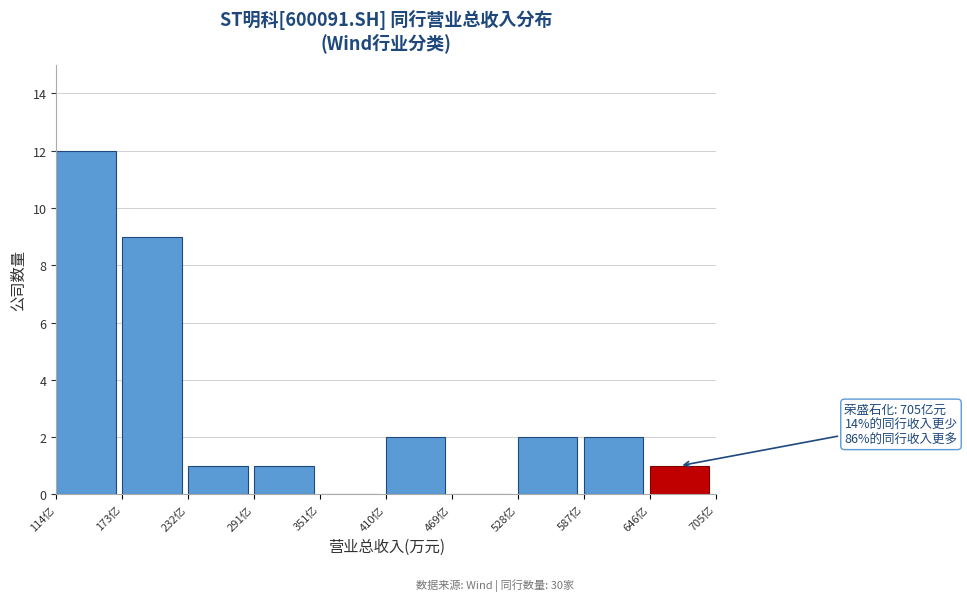

Reading right to left, what are all the values shown in this chart?

646亿=1	587亿=2	528亿=2	469亿=0	410亿=2	351亿=0	291亿=1	232亿=1	173亿=9	114亿=12